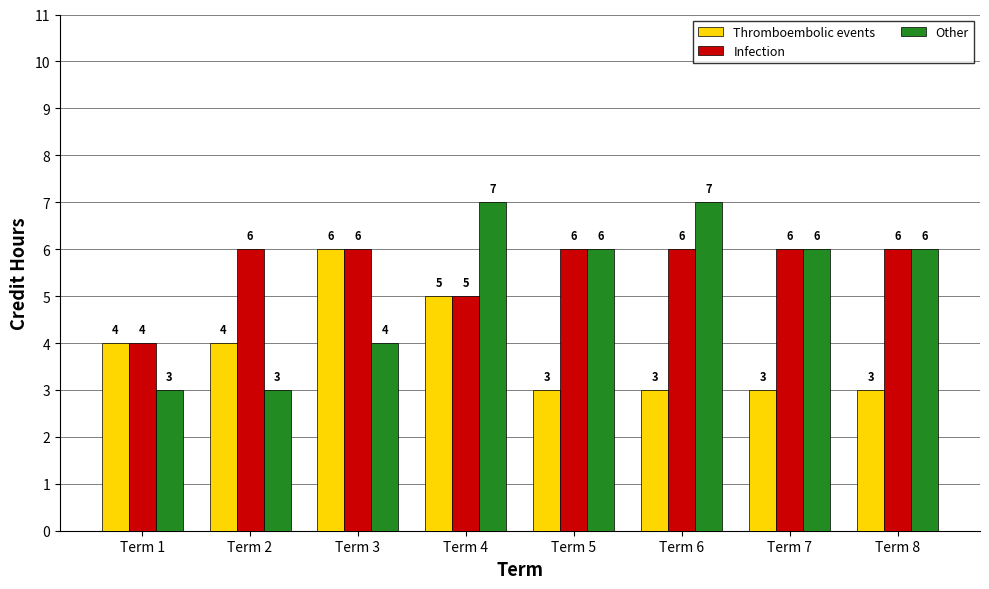

What are all the series names shown in the legend?

Thromboembolic events, Infection, Other